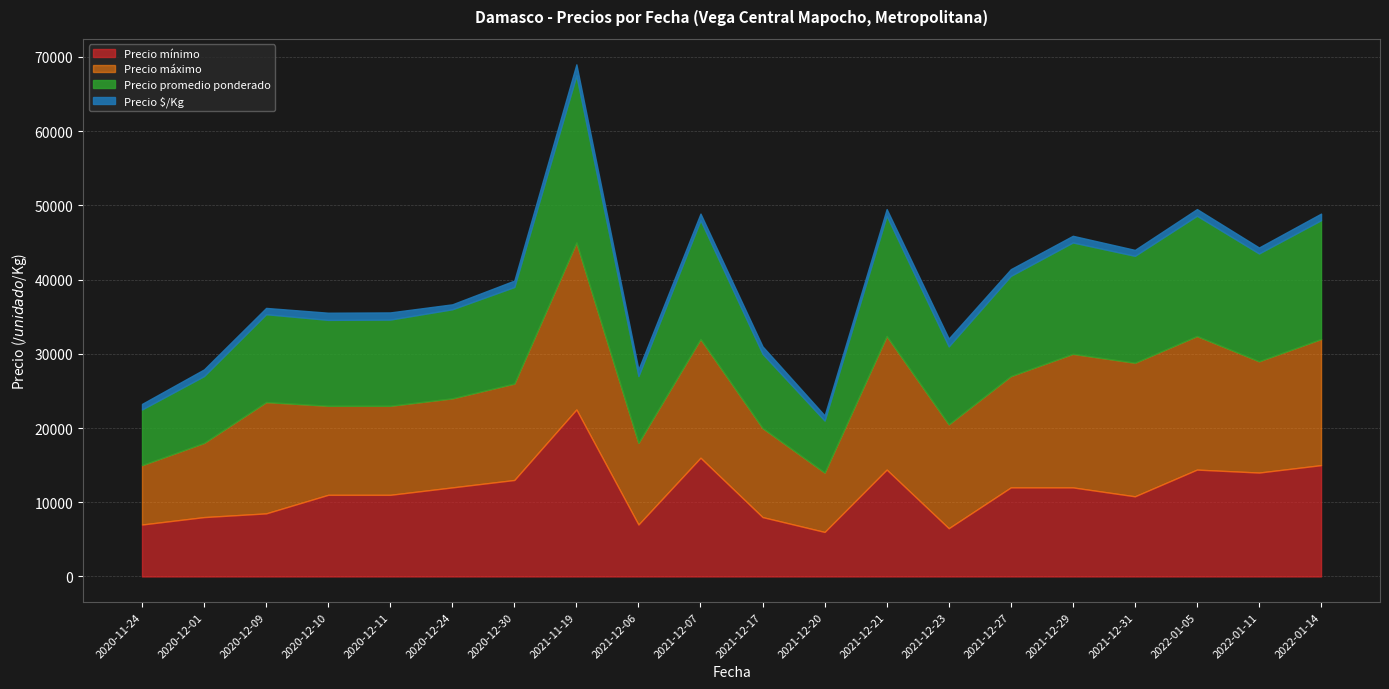

True or false: Precio promedio ponderado and Precio $/Kg cross at least once.

False